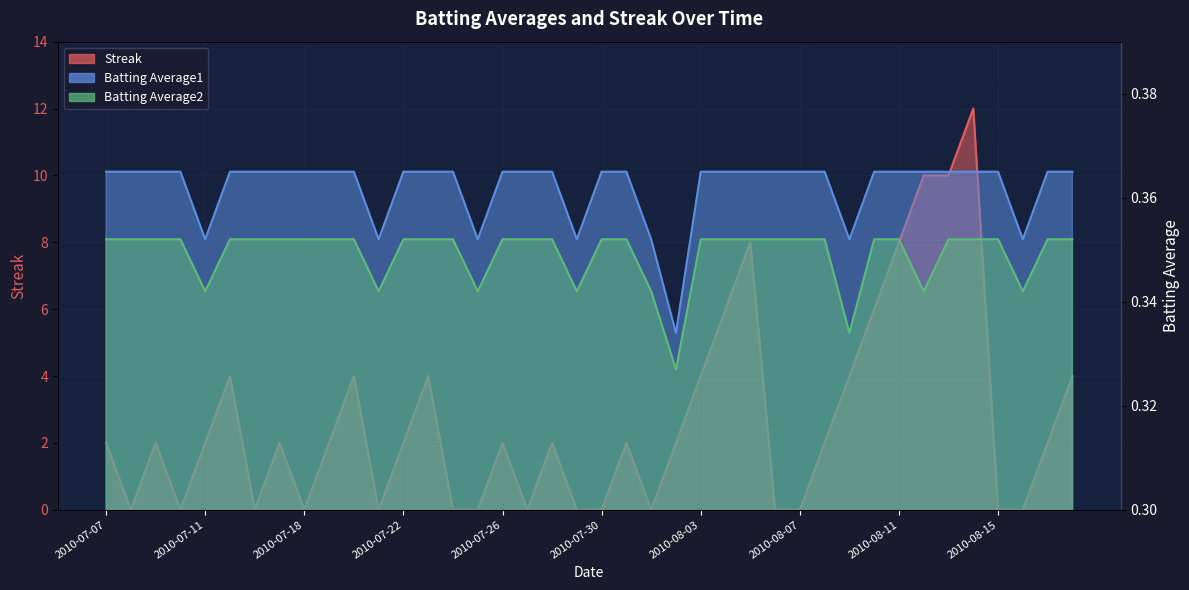

List the series in order of their peak value, lowest first.

Batting Average2, Batting Average1, Streak